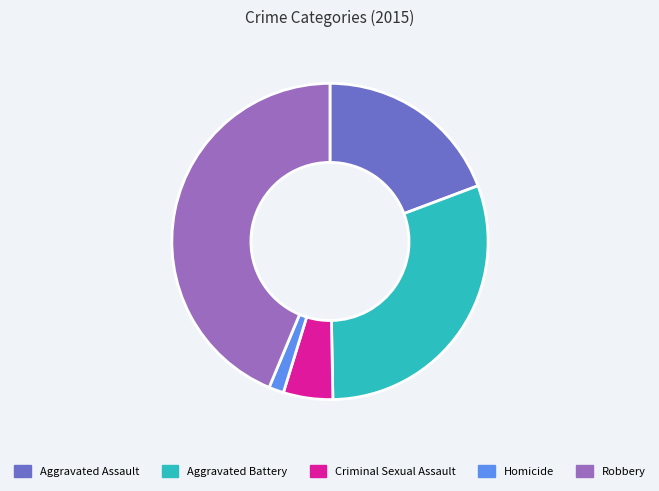

How many slices are in this pie chart?

5